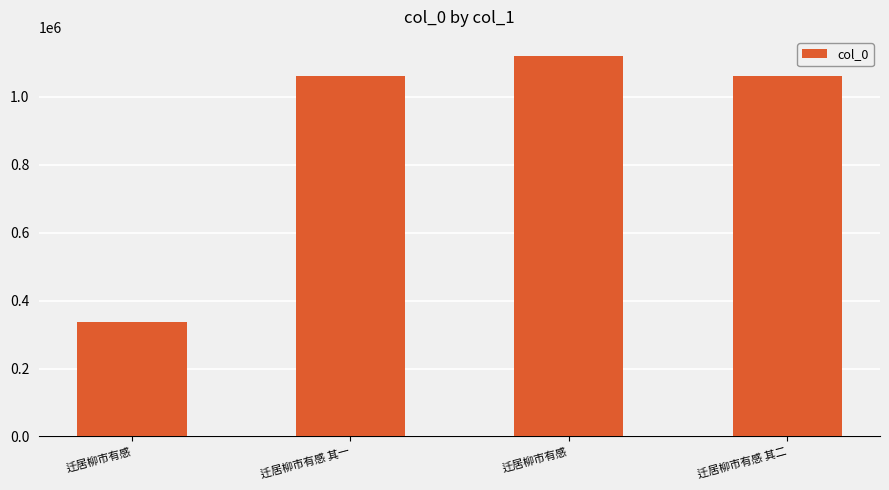

List the labels in order of value, largest first.

迁居柳市有感, 迁居柳市有感 其二, 迁居柳市有感 其一, 迁居柳市有感